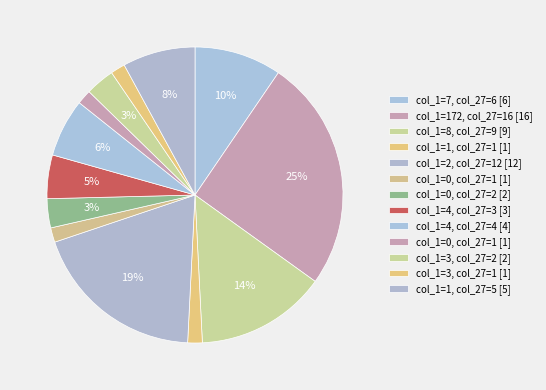

Which slice is the largest?

172